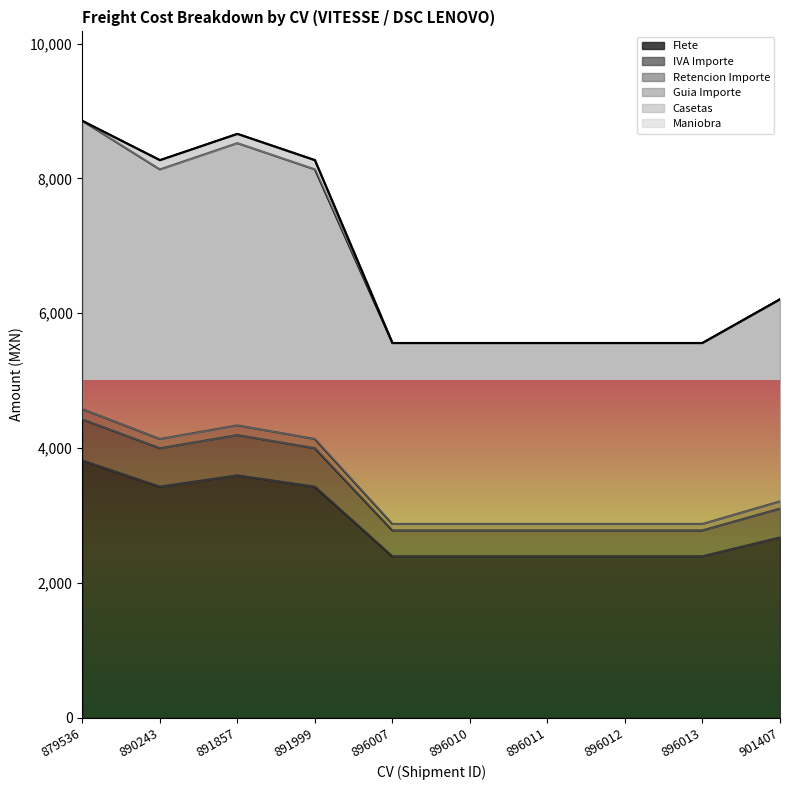

How many data points does each series have?

10